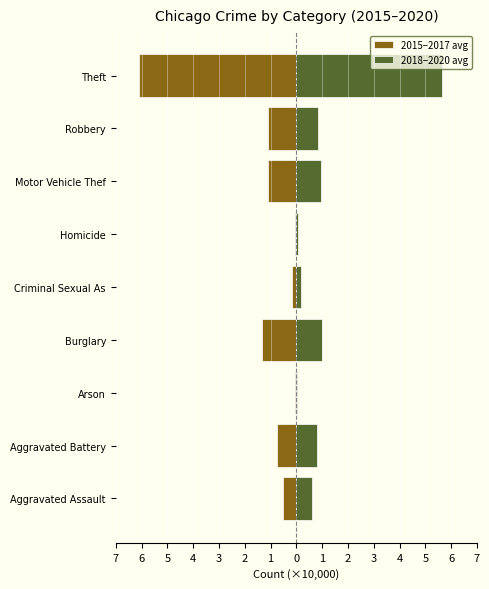

What are all the series names shown in the legend?

2015–2017 avg, 2018–2020 avg